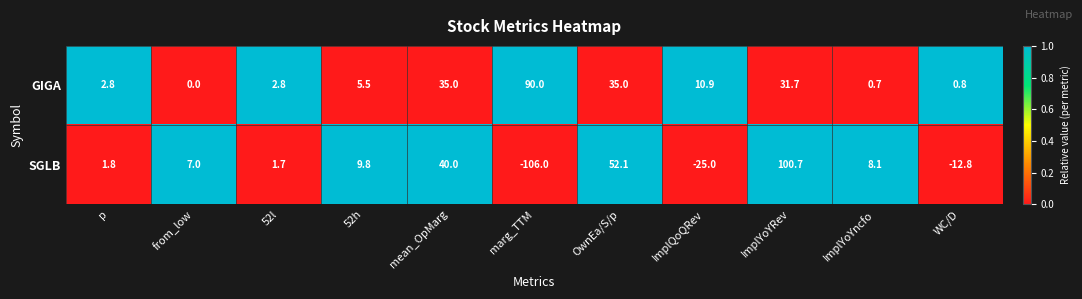

Which series has the widest spread of values?

SGLB